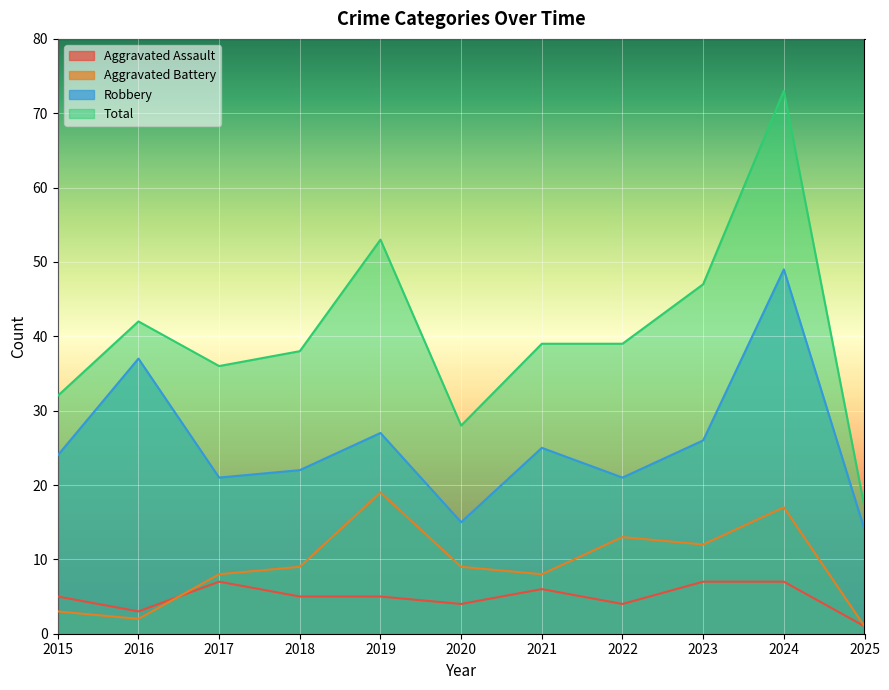

Reading left to right, what are all the values shown in this chart?

Aggravated Assault: 2015=5	2016=3	2017=7	2018=5	2019=5	2020=4	2021=6	2022=4	2023=7	2024=7	2025=1
Aggravated Battery: 2015=3	2016=2	2017=8	2018=9	2019=19	2020=9	2021=8	2022=13	2023=12	2024=17	2025=1
Robbery: 2015=24	2016=37	2017=21	2018=22	2019=27	2020=15	2021=25	2022=21	2023=26	2024=49	2025=14
Total: 2015=32	2016=42	2017=36	2018=38	2019=53	2020=28	2021=39	2022=39	2023=47	2024=73	2025=17